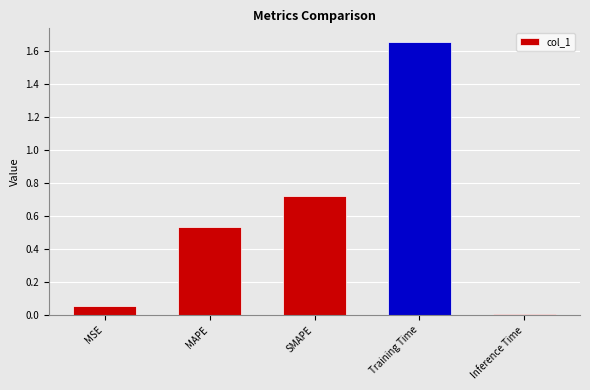

True or false: the data shows 0.2 at MAPE.

False